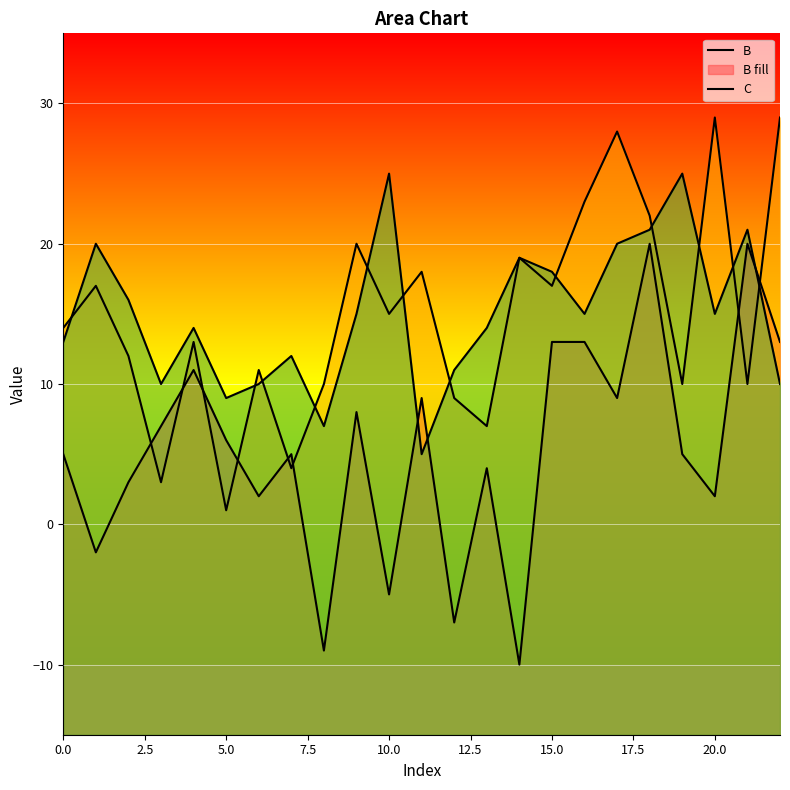

Read the C value at 12, to the nearest 5.

10